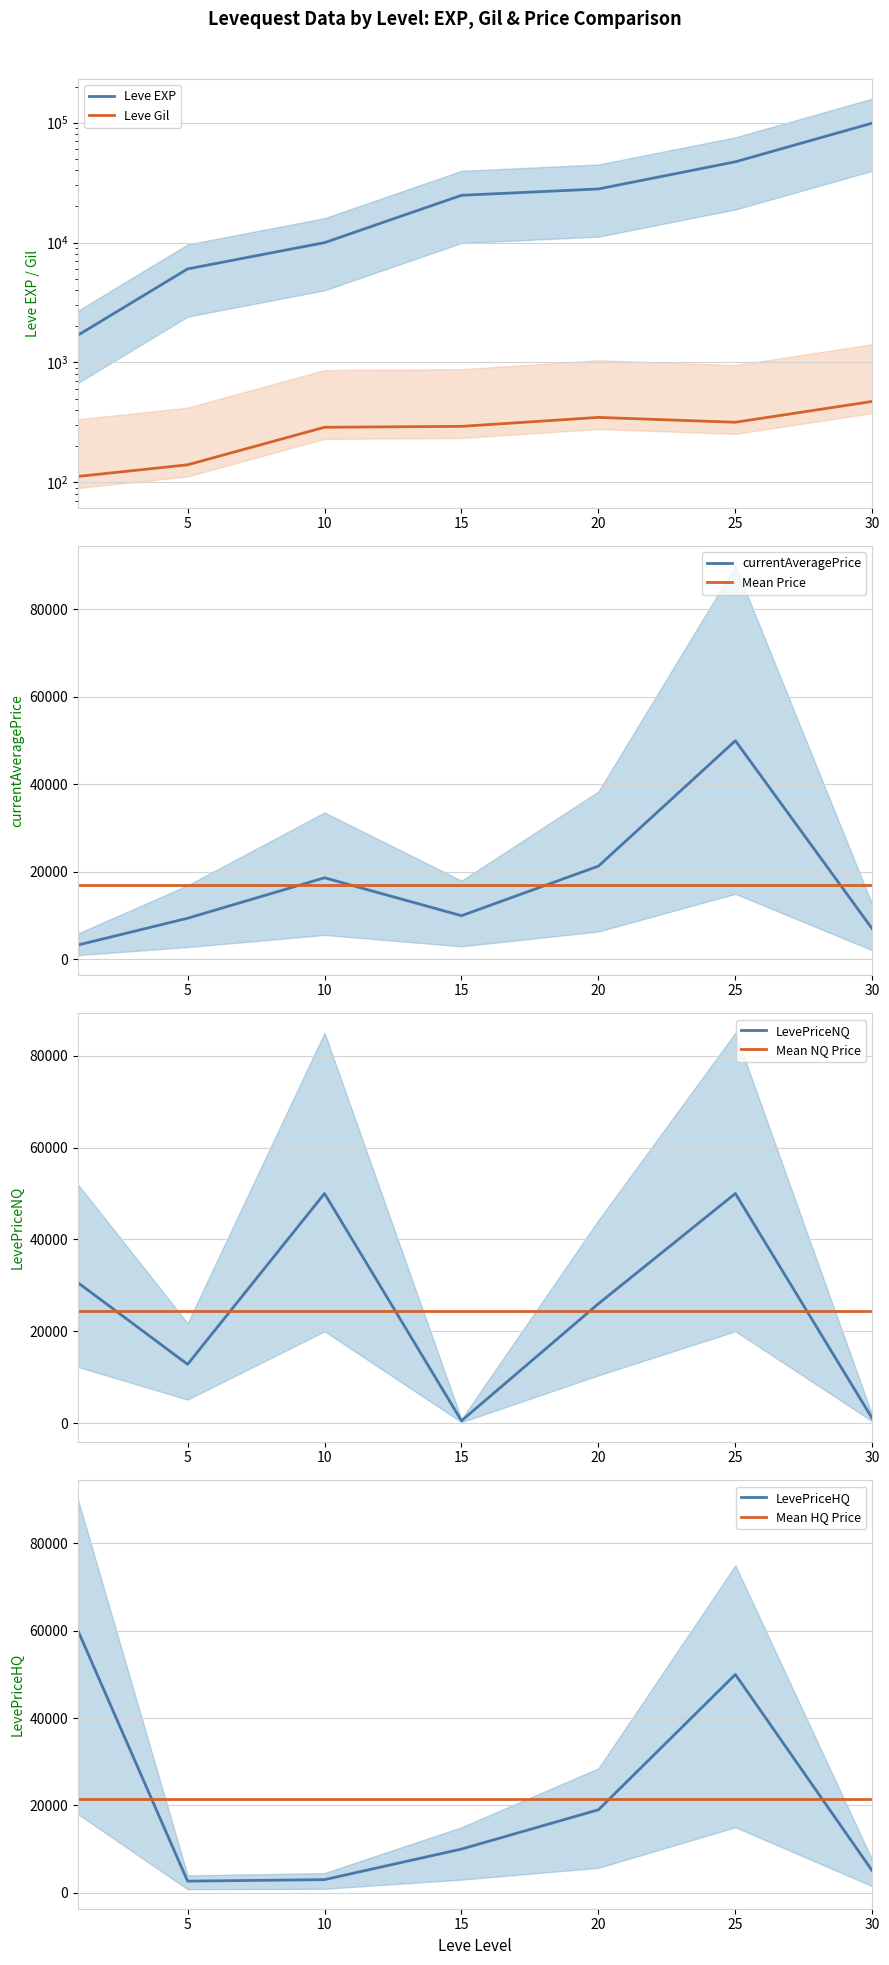

The value of Mean Price at 5 is 4608.6. True or false?

False